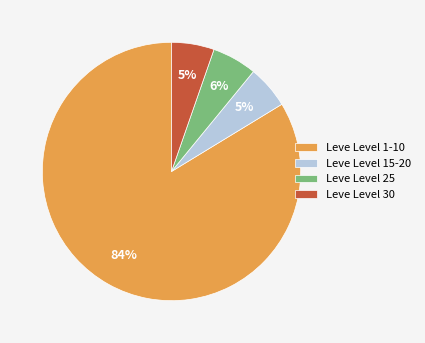

What is the largest slice in the pie chart?

Leve Level 1-10